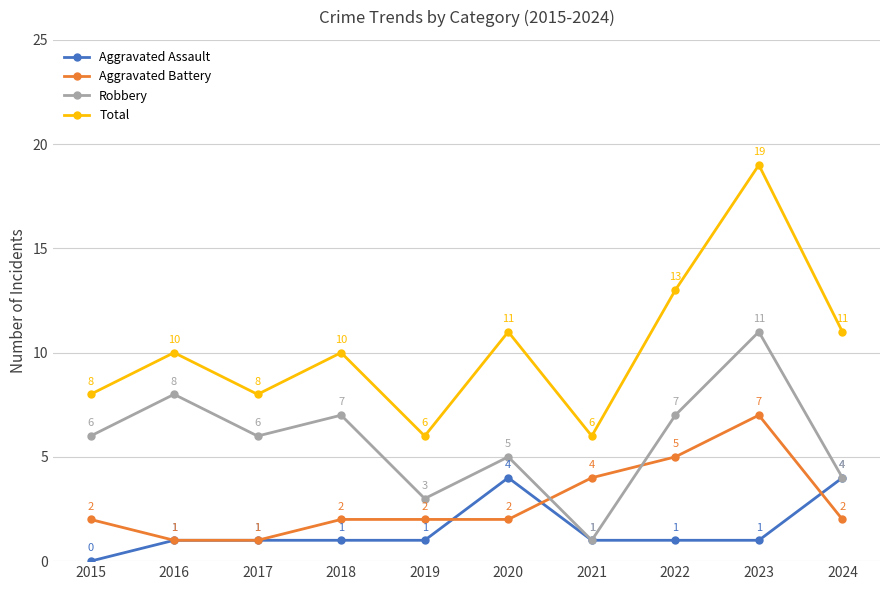

What value does the Robbery series have at 2020?

5